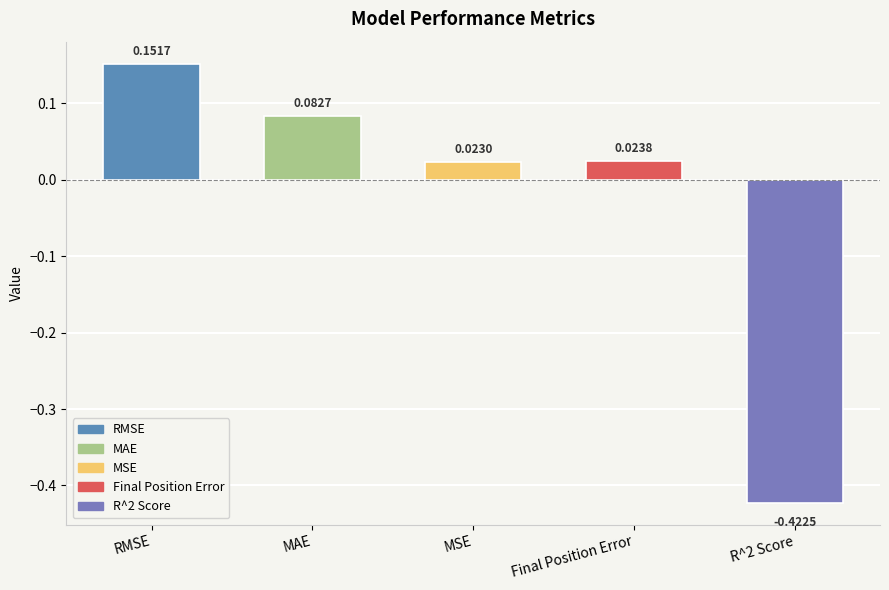

What is the change in value from RMSE to MSE?

-0.1